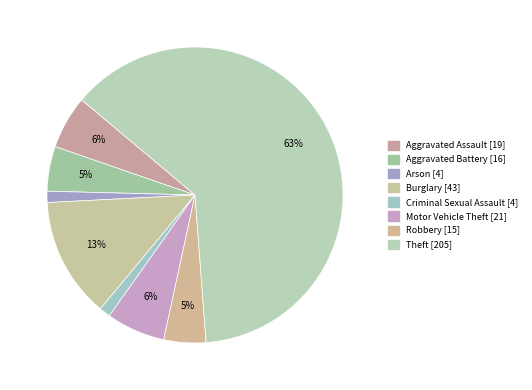

Count the number of slices in the pie.

8